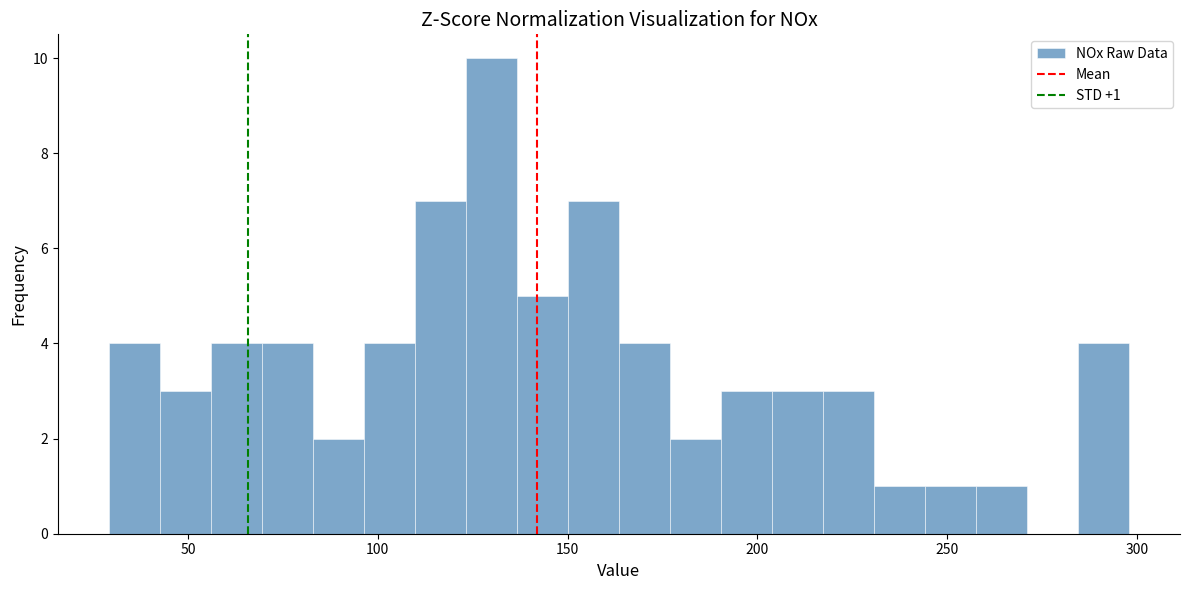

Read against the x-axis, roughly where is the centre of the tallest bar?

130